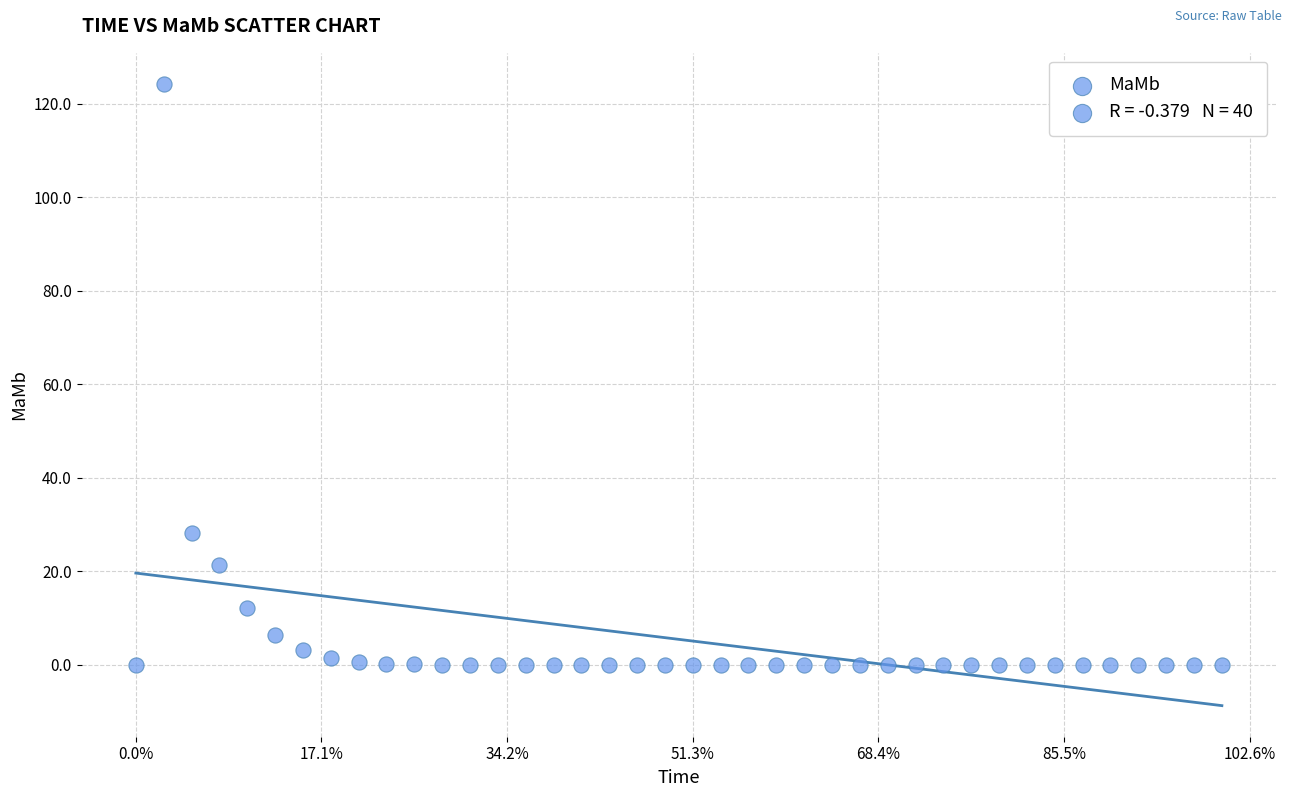

What Y value in the scatter plot is closest to 62?

28.2